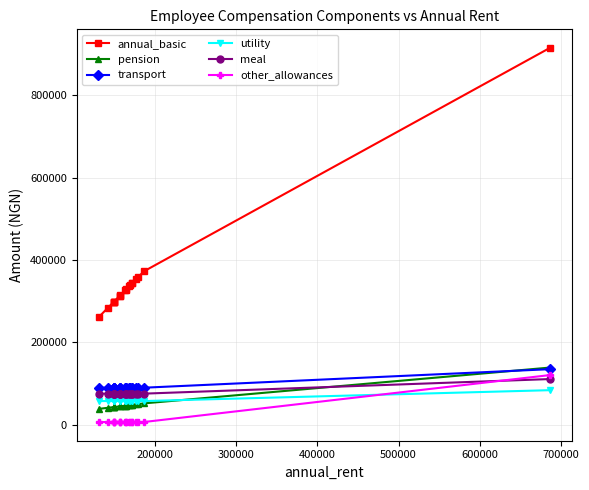

What value does the transport series have at 300000?

90000.0